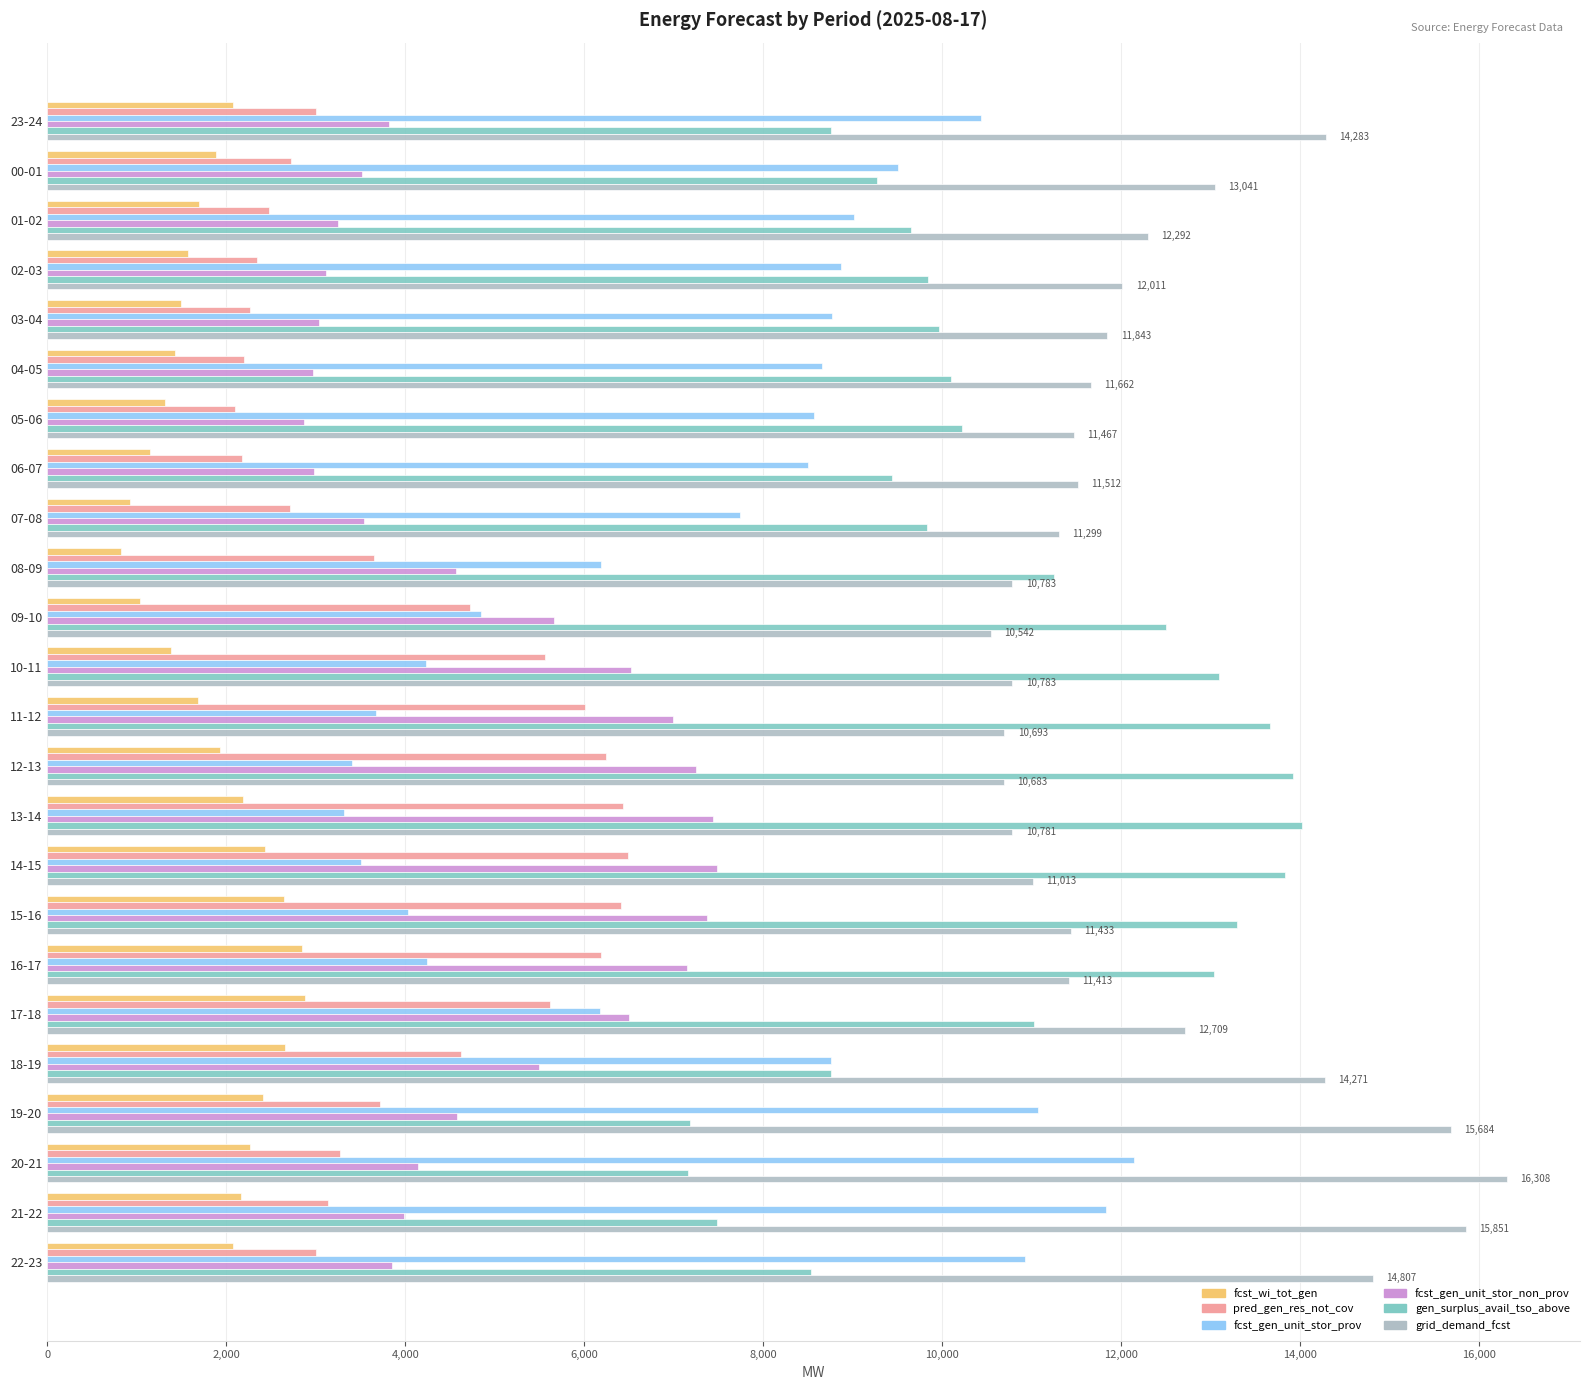

Which series has the widest spread of values?

fcst_gen_unit_stor_prov